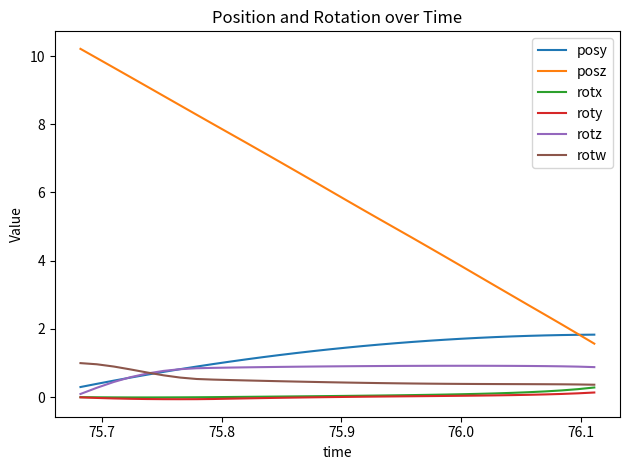

Which series has the largest total across all categories?

posz